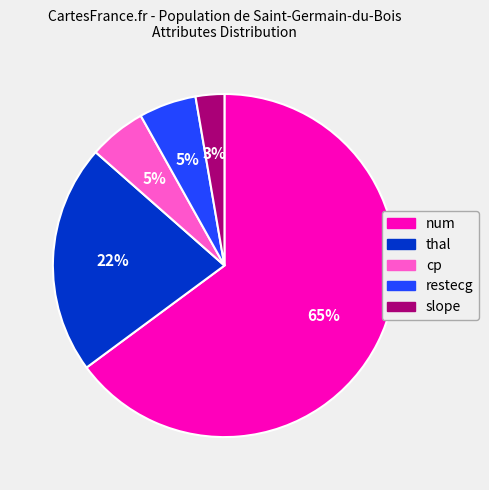

Is there a majority slice in this chart?

Yes